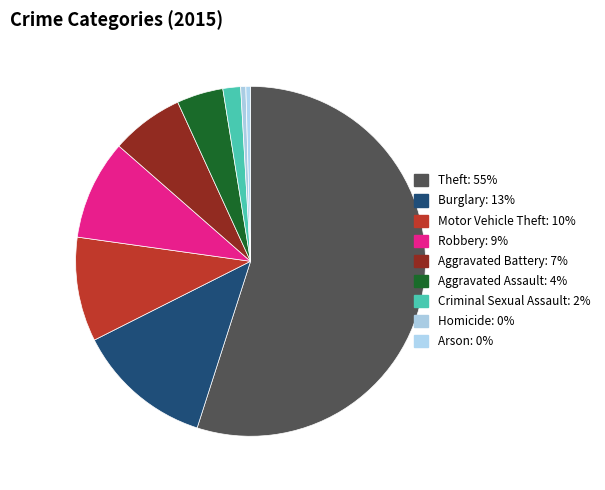

To the nearest percent, what percentage of the pie is Criminal Sexual Assault?

2%